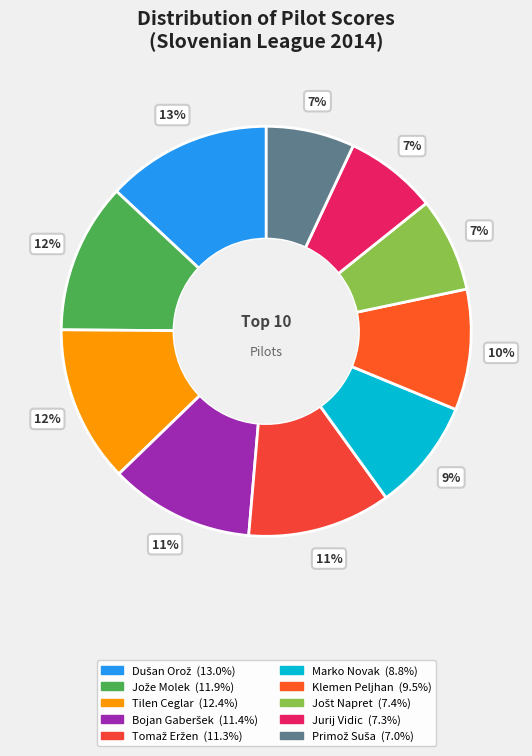

Count the number of slices in the pie.

10